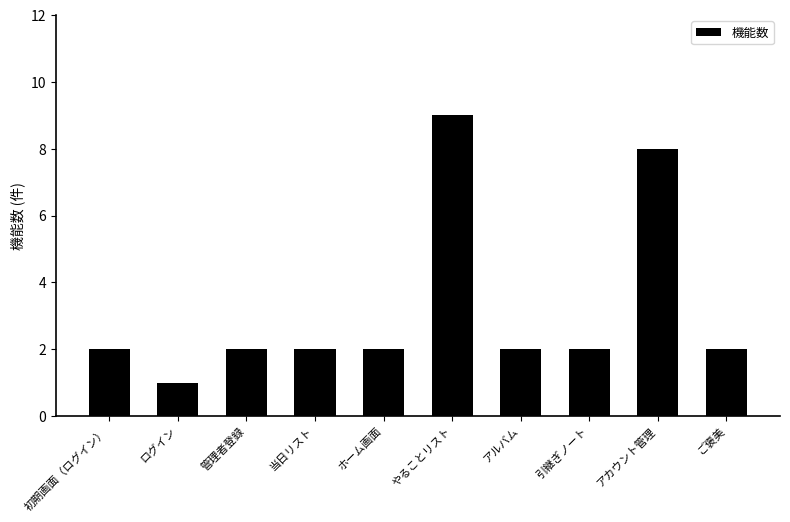

Is it true that the value at 初期画面（ログイン） is 1?

False